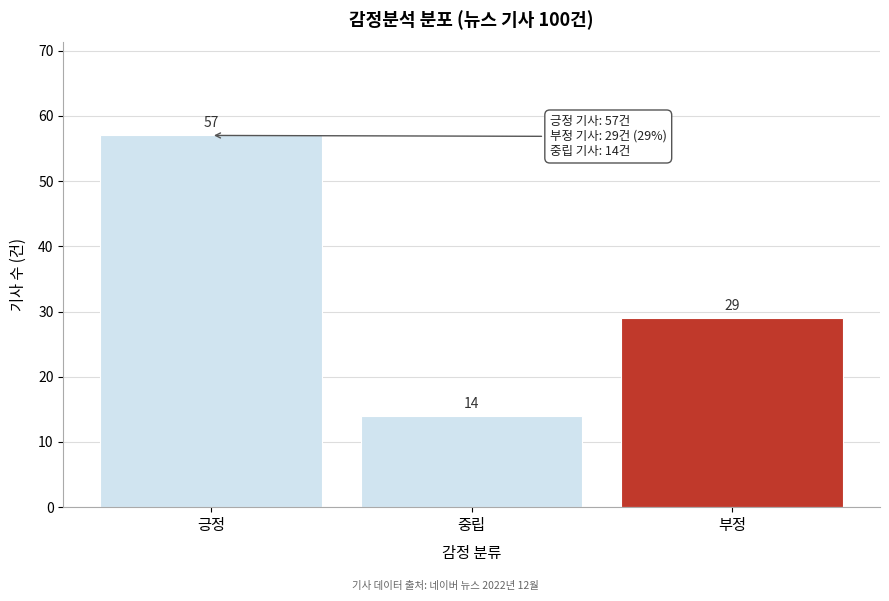

Reading right to left, what are all the values shown in this chart?

29	14	57